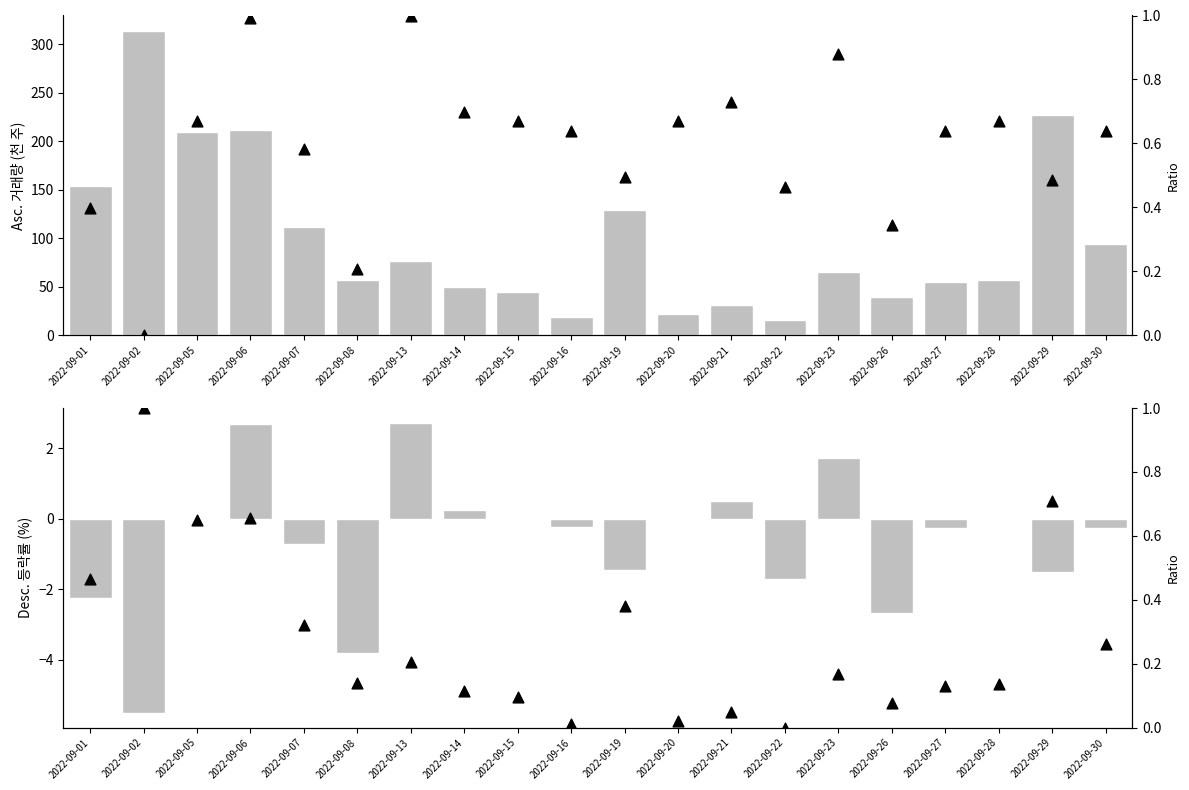

At which category is the sum across all series the highest?

2022-09-02